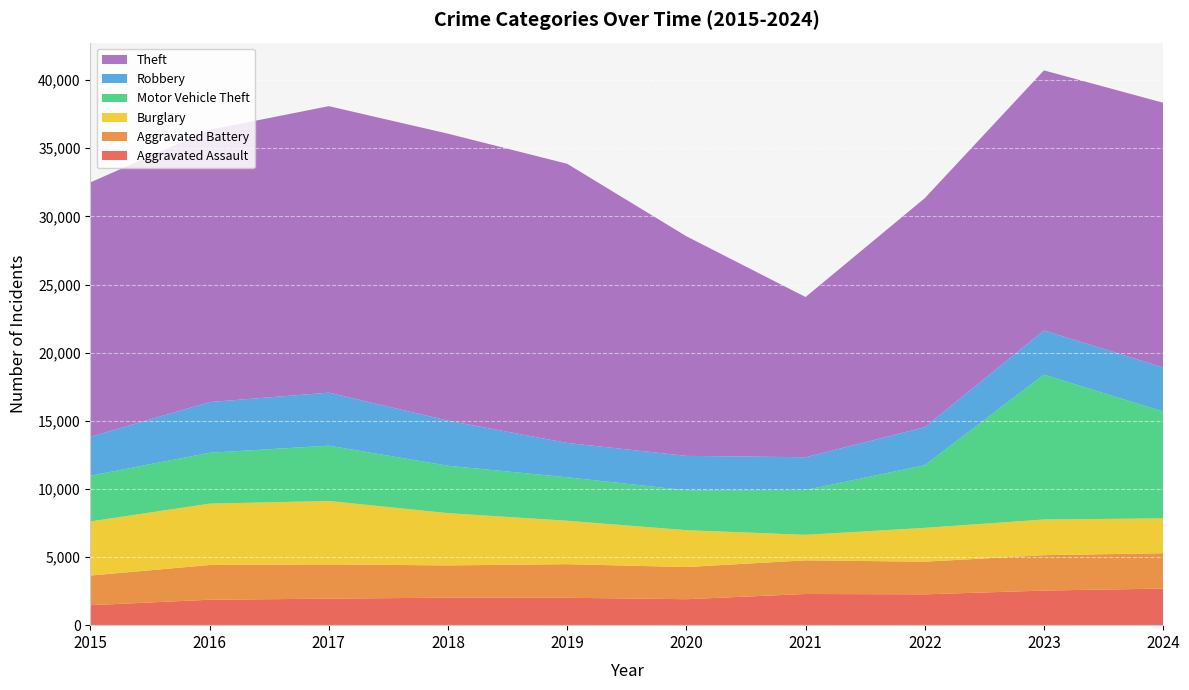

Reading left to right, transcribe all the data shown in this chart.

Aggravated Assault: 1466	1867	1947	2018	2011	1906	2289	2263	2540	2686
Aggravated Battery: 2175	2549	2511	2368	2465	2360	2470	2395	2597	2595
Burglary: 3976	4502	4657	3836	3187	2706	1871	2483	2618	2559
Motor Vehicle Theft: 3354	3735	4060	3478	3191	2930	3289	4602	10634	7842
Robbery: 2851	3722	3889	3310	2520	2522	2405	2784	3241	3234
Theft: 18676	19980	21027	21061	20488	16119	11759	16810	19087	19425